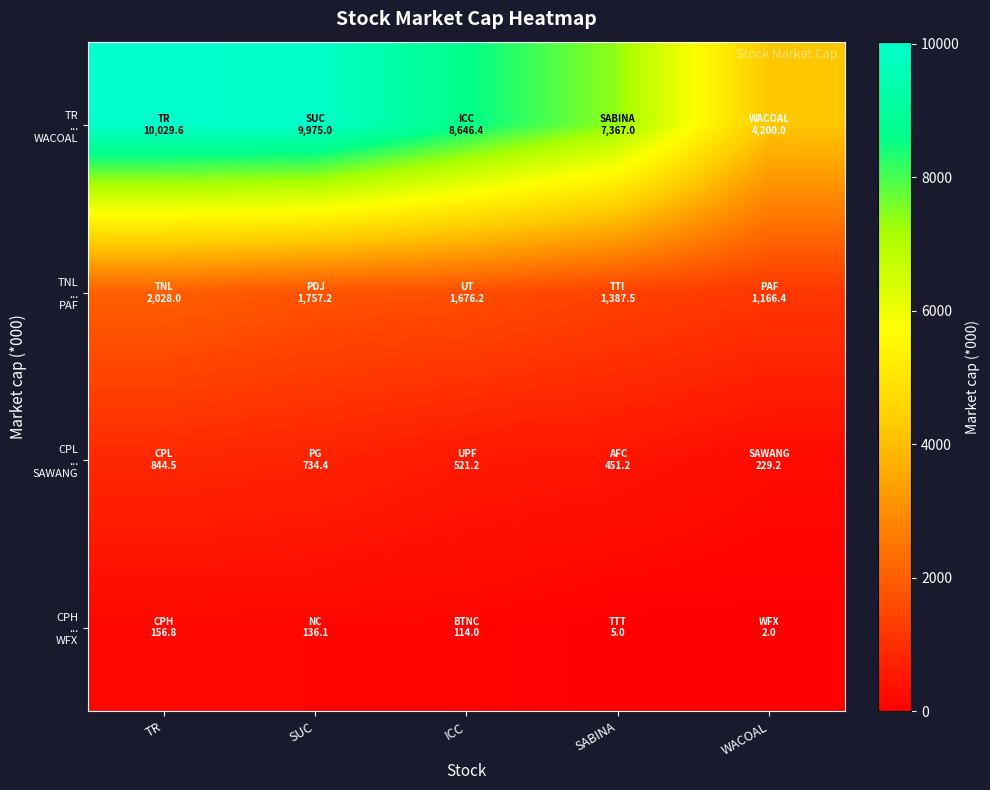

List the series in order of their peak value, lowest first.

CPH ... WFX, CPL ... SAWANG, TNL ... PAF, TR ... WACOAL